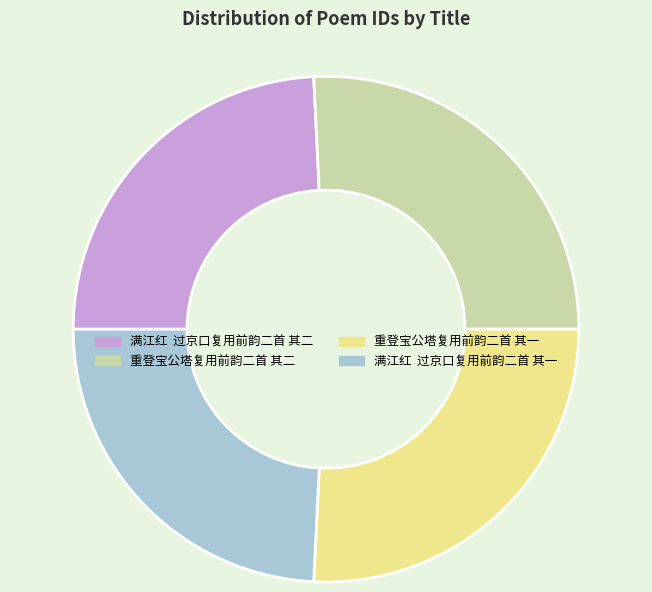

Approximately how many times larger is the value at 满江红 过京口复用前韵二首 其一 compared to 满江红 过京口复用前韵二首 其二?

1.0